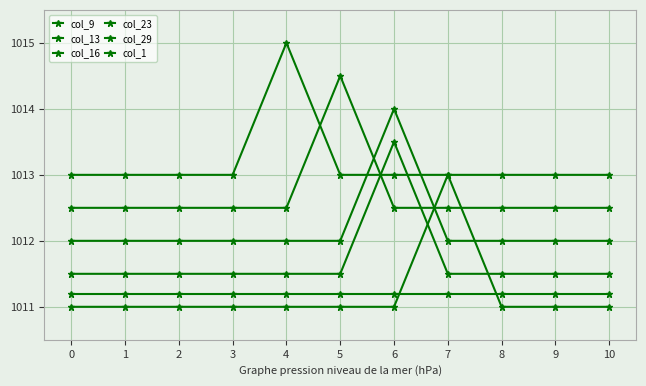

How many times do col_9 and col_16 cross each other?

2